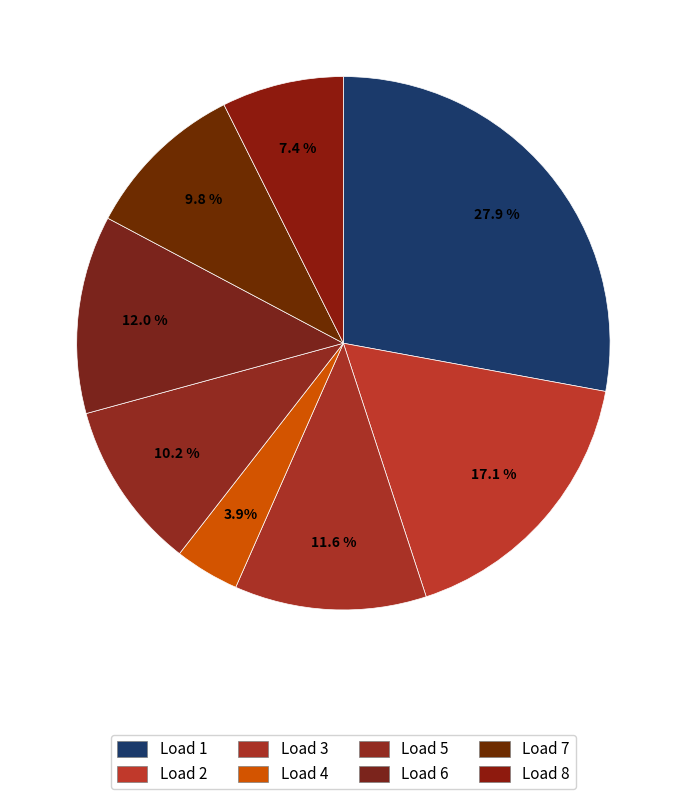

How many slices are in this pie chart?

8